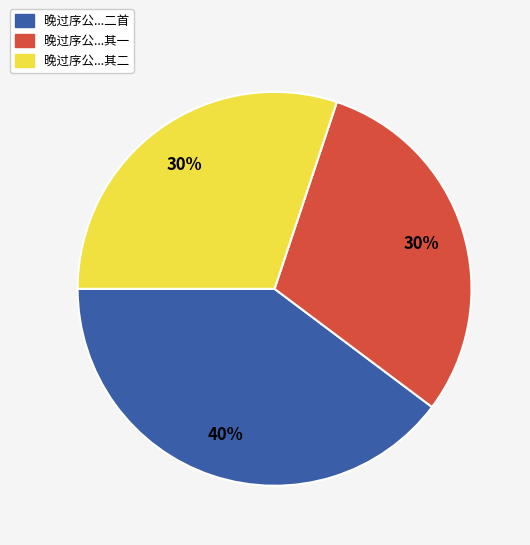

To the nearest percent, what is the average slice percentage?

33%